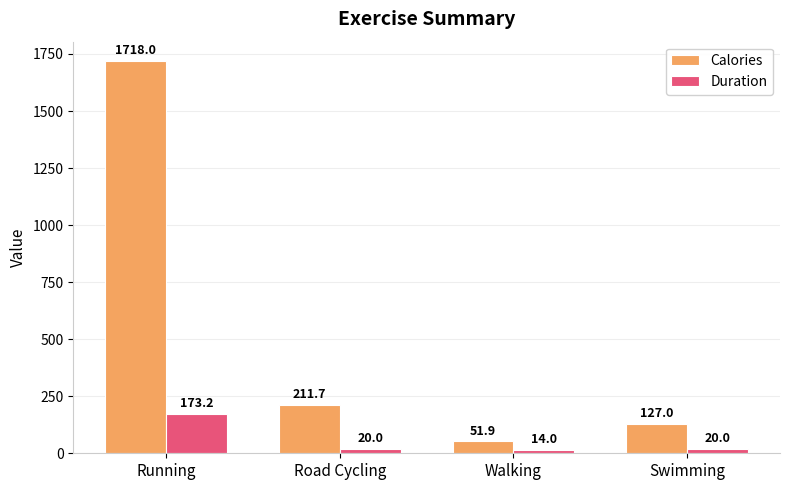

What is the sum of the Calories values at Road Cycling and Running?

1929.7